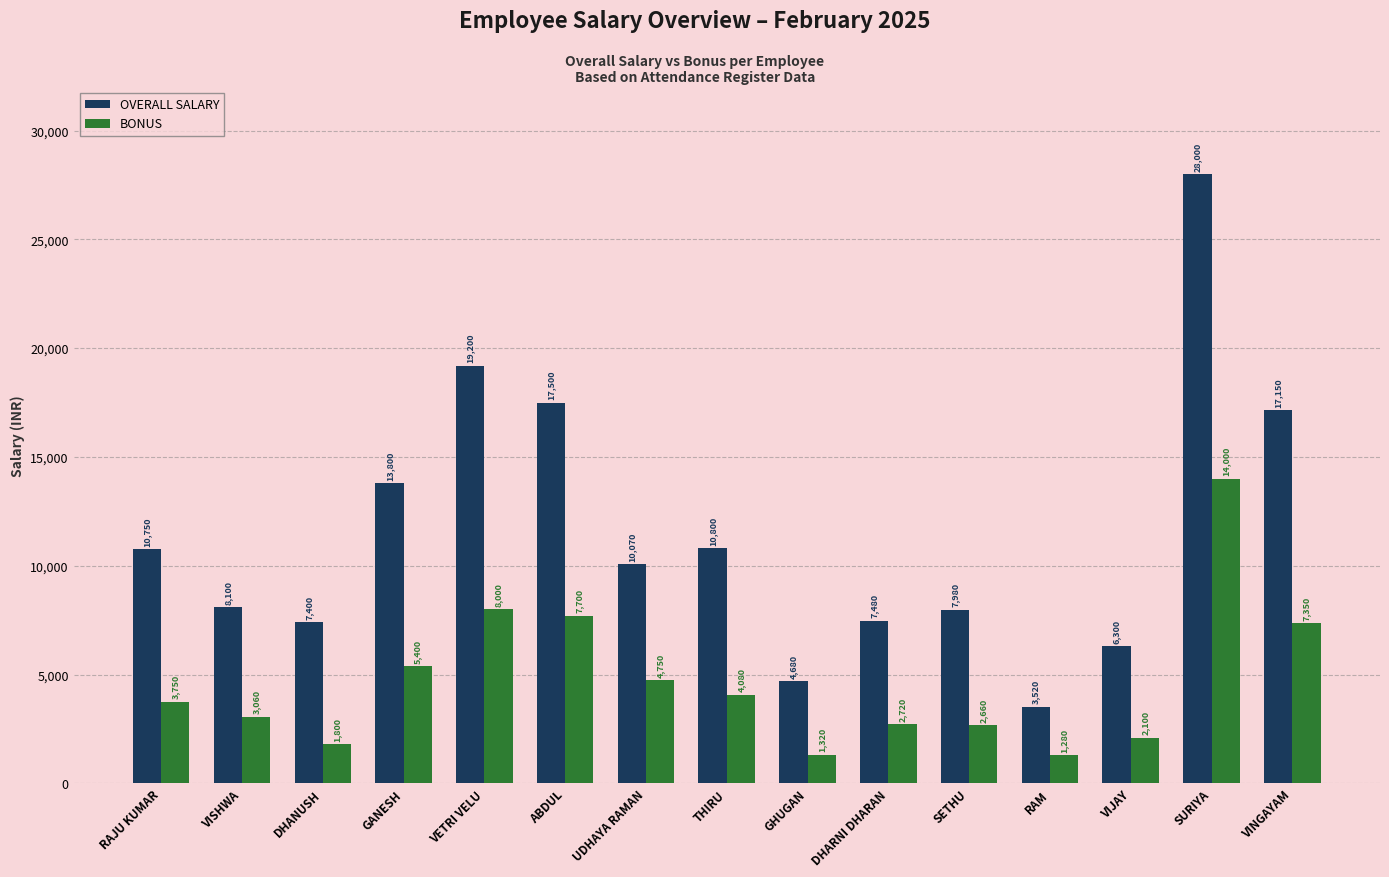

What are all the series names shown in the legend?

OVERALL SALARY, BONUS